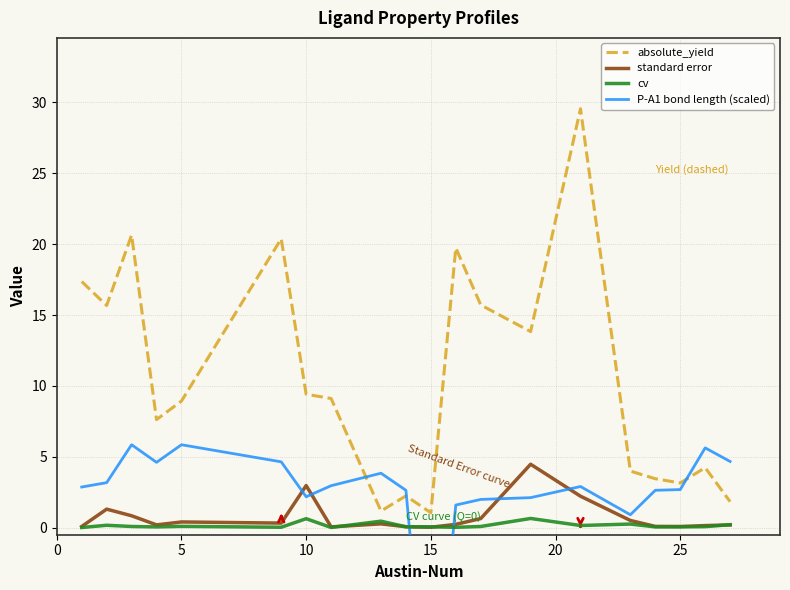

At how many categories does at least one series exceed 23?

1